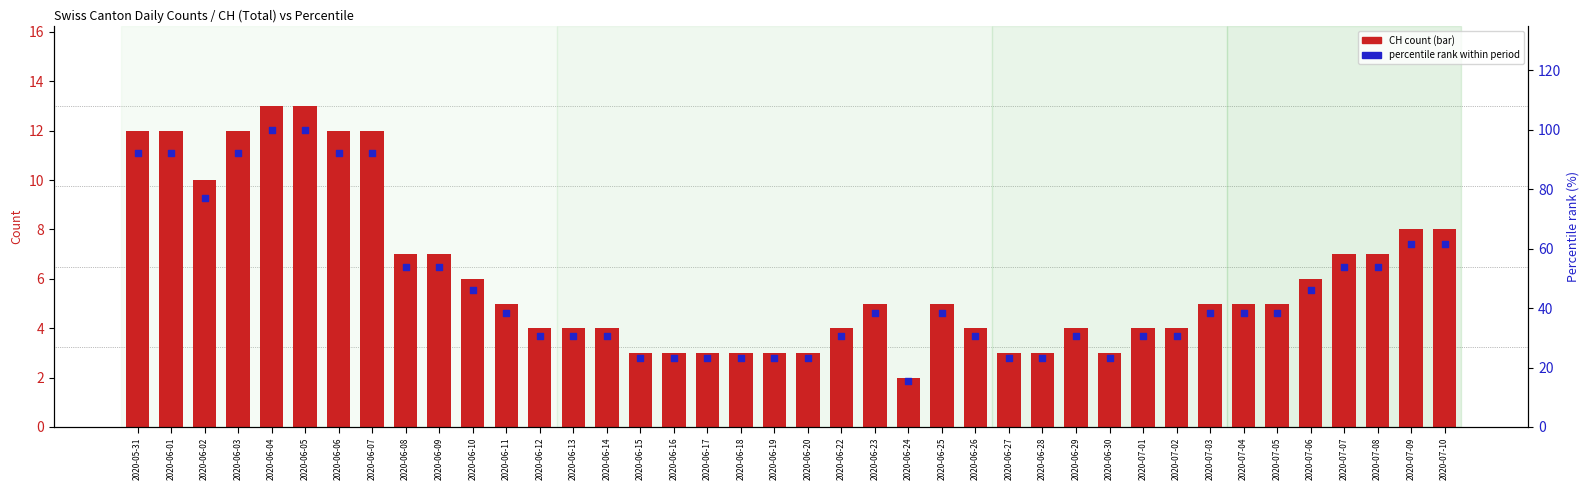

Which series contains the highest Y value?

percentile rank